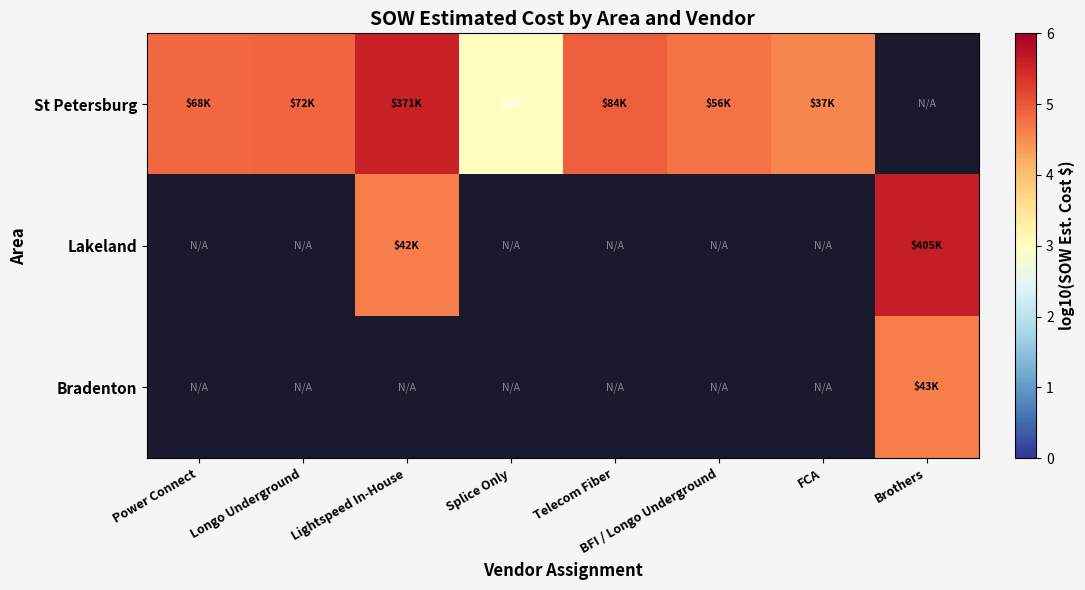

Is the value of St Petersburg at BFI / Longo Underground greater than the value of Bradenton at Longo Underground?

No